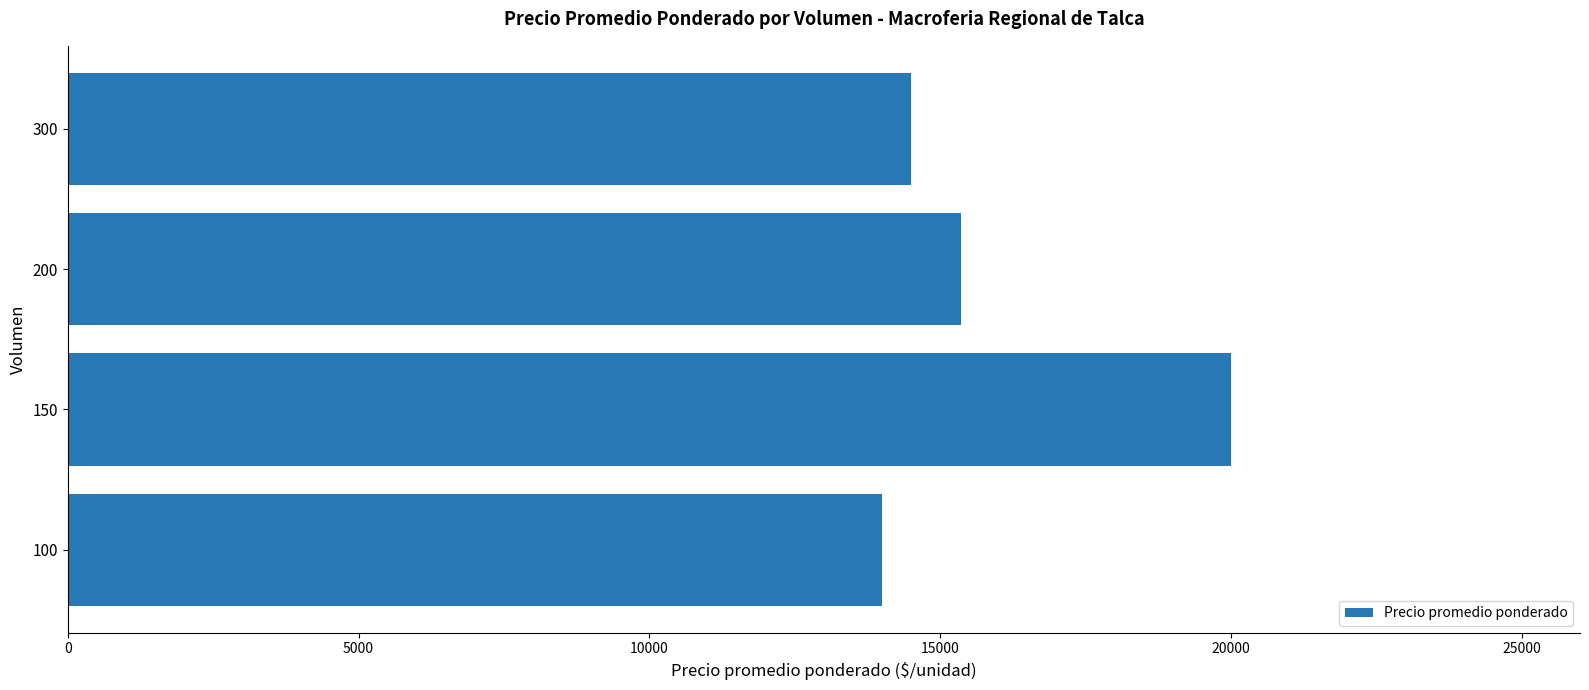

Reading bottom to top, extract all data points from this chart.

14000	20000	15350	14500